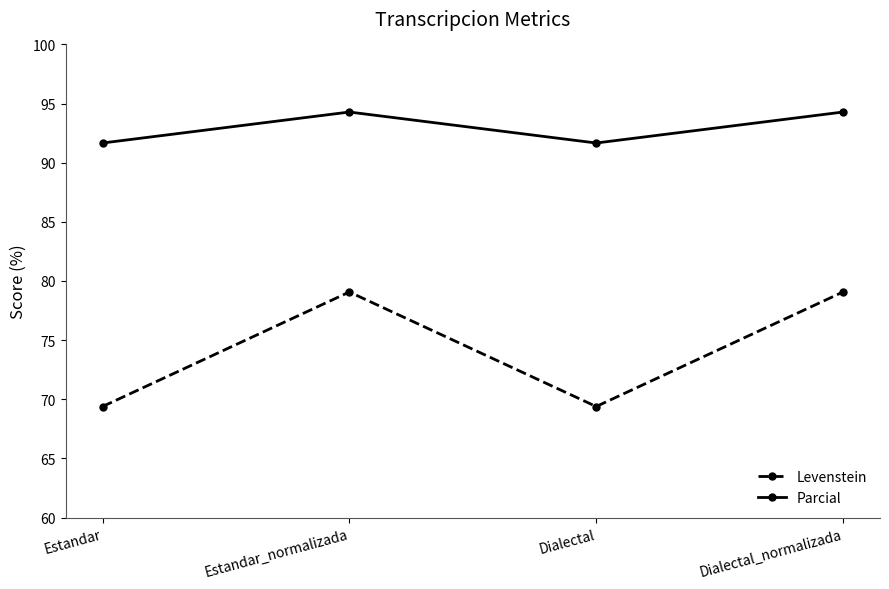

What is the highest value of the Levenstein series?

79.1